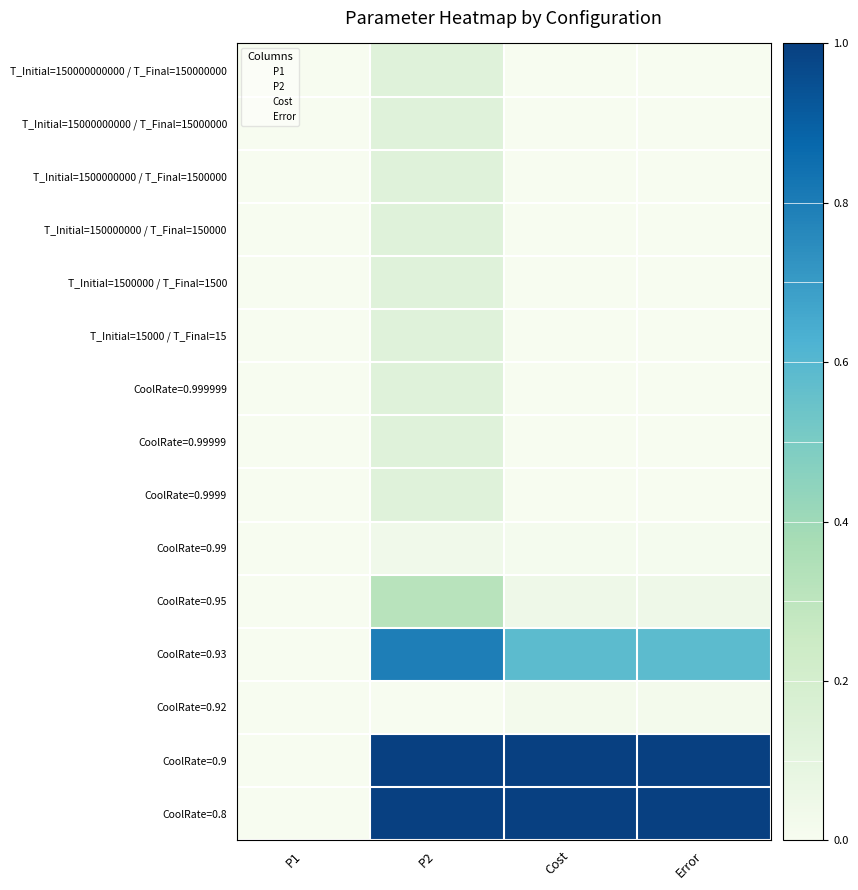

Rank the series at P2 from lowest to highest value.

CoolRate=0.92, CoolRate=0.99, T_Initial=150000000 / T_Final=150000, T_Initial=150000000000 / T_Final=150000000, T_Initial=1500000000 / T_Final=1500000, CoolRate=0.9999, T_Initial=1500000 / T_Final=1500, CoolRate=0.99999, CoolRate=0.999999, T_Initial=15000 / T_Final=15, T_Initial=15000000000 / T_Final=15000000, CoolRate=0.95, CoolRate=0.93, CoolRate=0.9, CoolRate=0.8